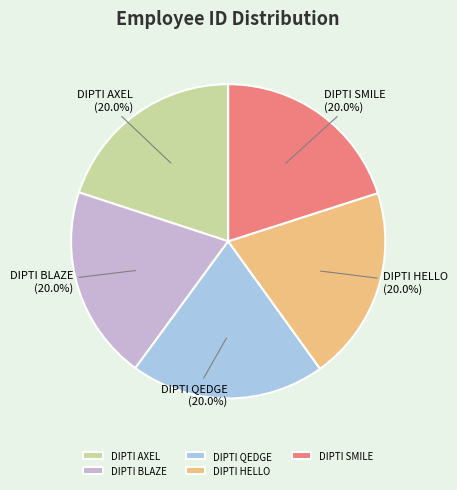

What is the ratio of the value at DIPTI QEDGE to the value at DIPTI BLAZE?

1.0